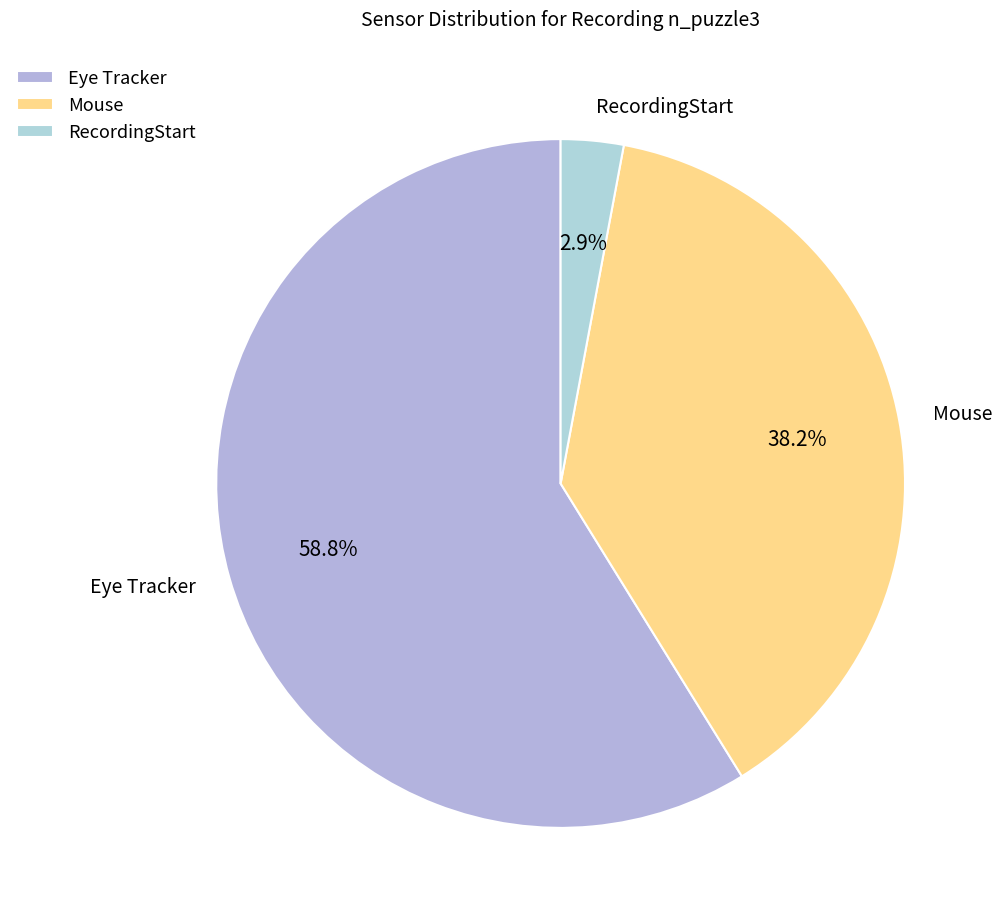

Combined, what portion of the pie is Mouse and Eye Tracker?

97.1%